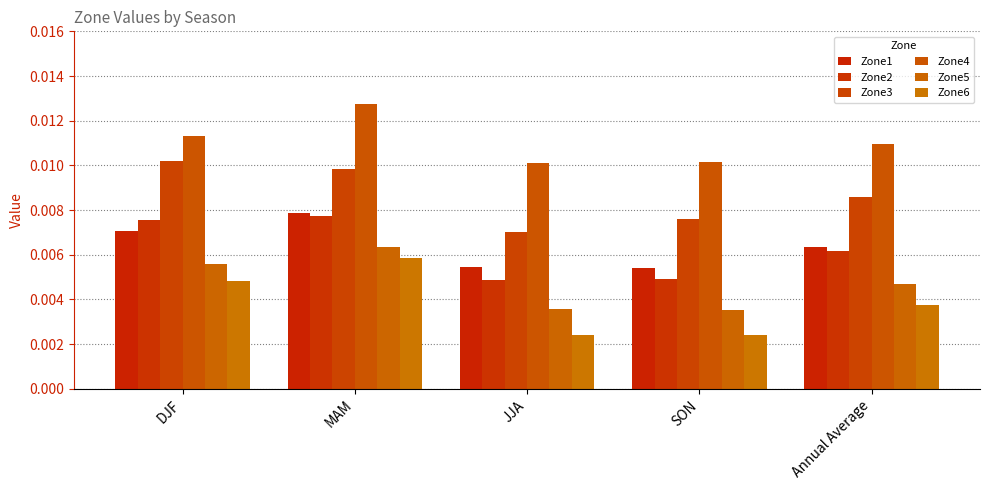

At which category does the chart reach its peak across all series?

MAM